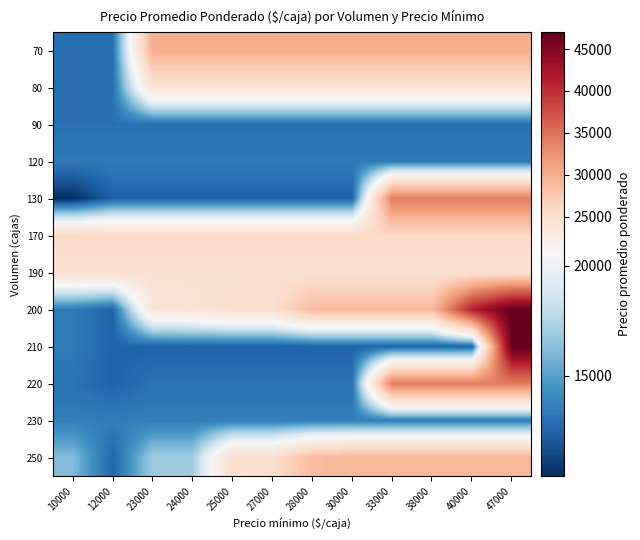

List the series in order of their peak value, lowest first.

90, 120, 230, 80, 190, 170, 250, 70, 130, 220, 200, 210